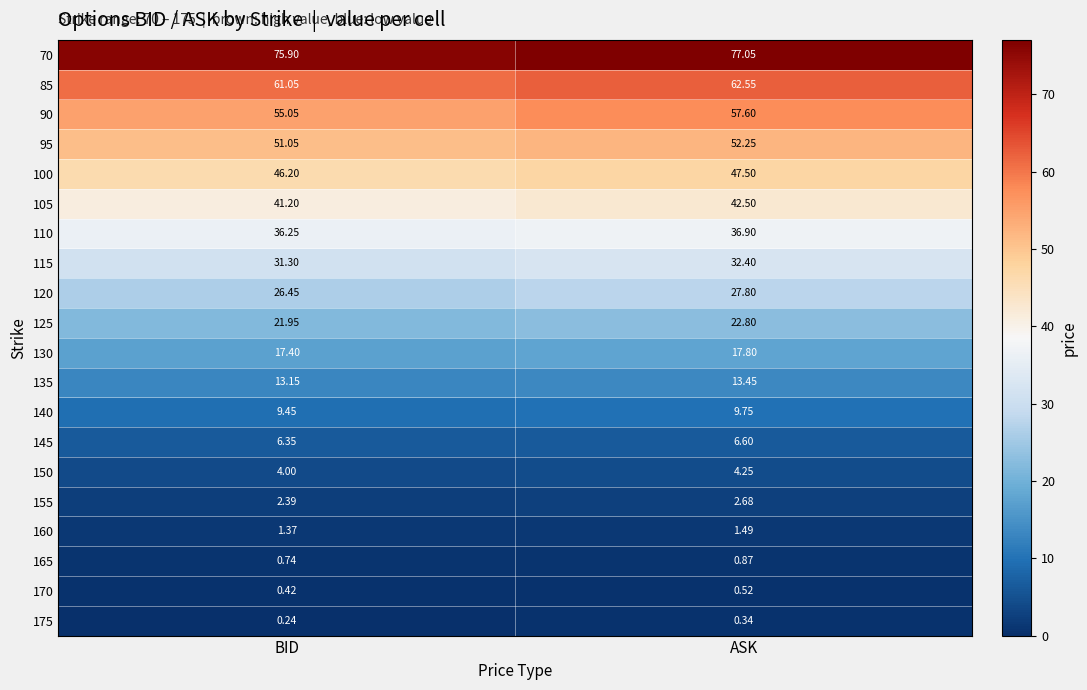

Where does the 70 series first go above 77?

ASK